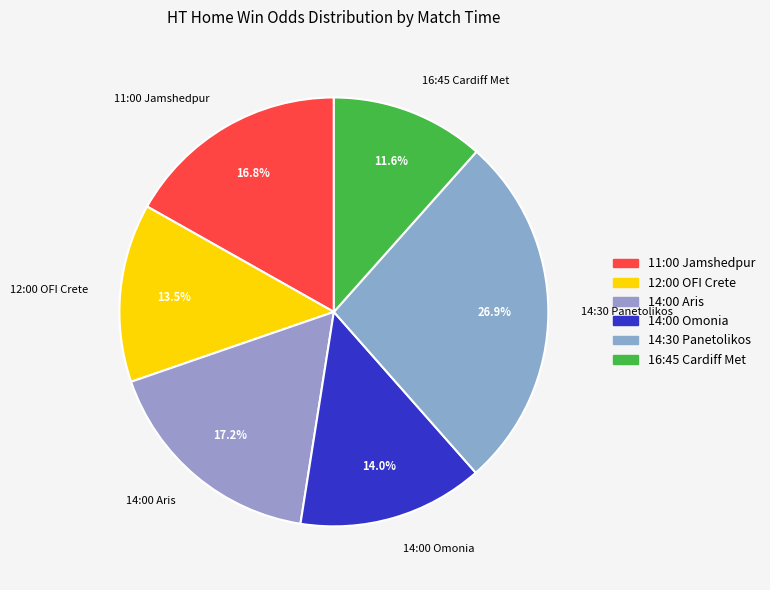

What is the total percentage of 14:00 Aris and 12:00 OFI Crete?

30.7%